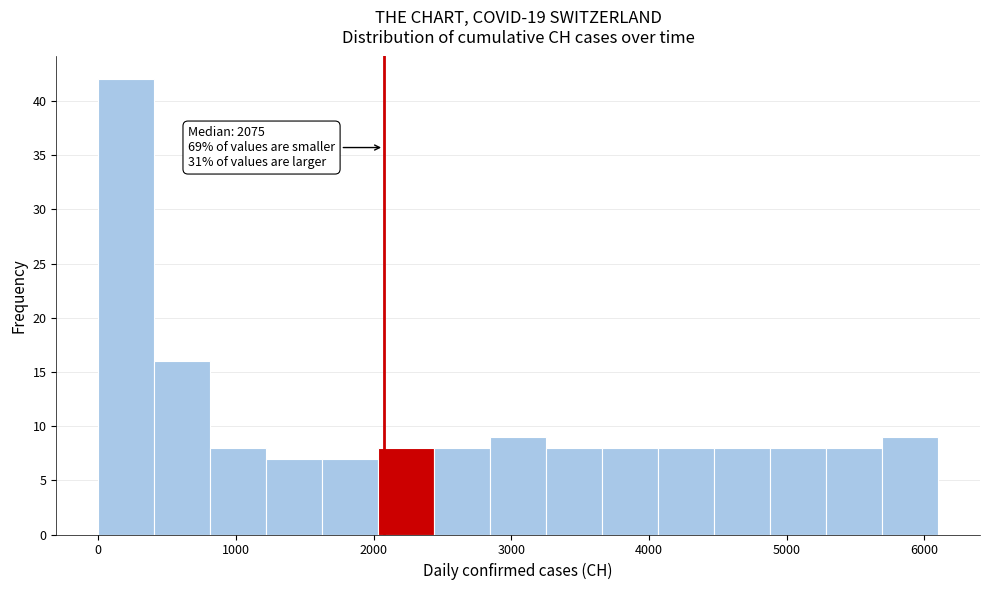

Over which range of the x-axis is the bar tallest?

0 to 400